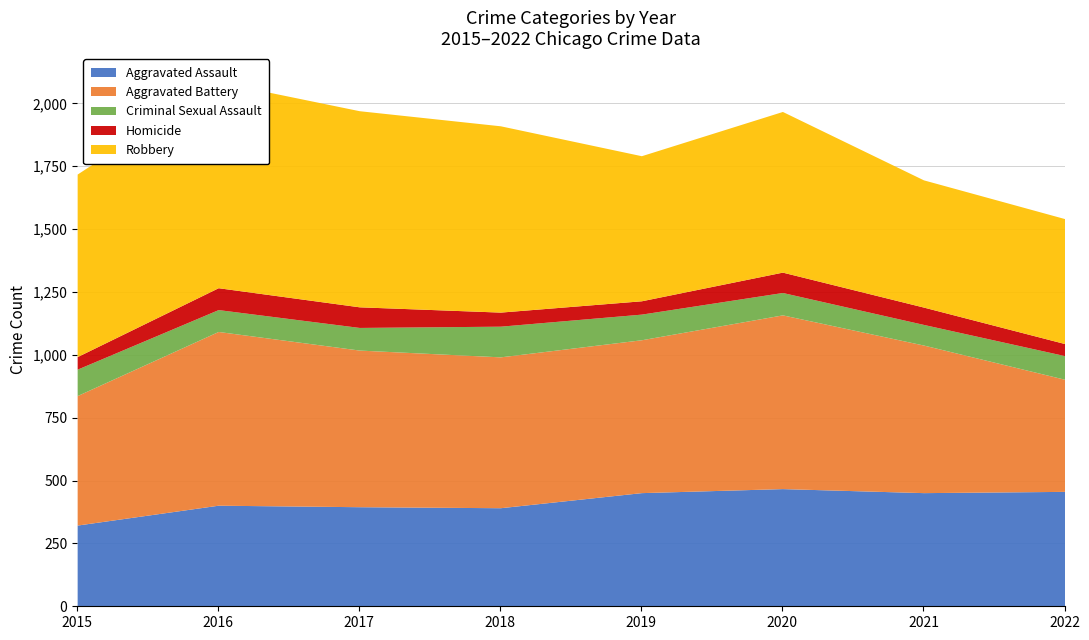

Does the chart display data point markers on the line(s)?

No